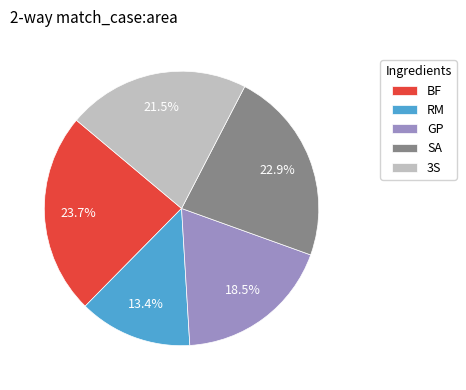

How much of the chart is everything except GP?

81.5%